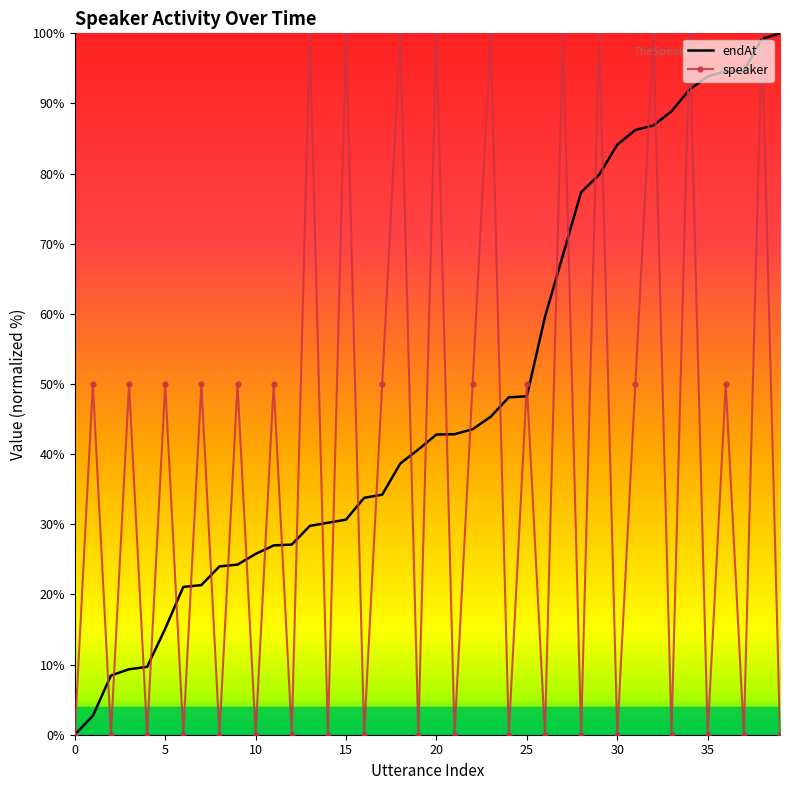

What is the highest value of the endAt series?

100.0